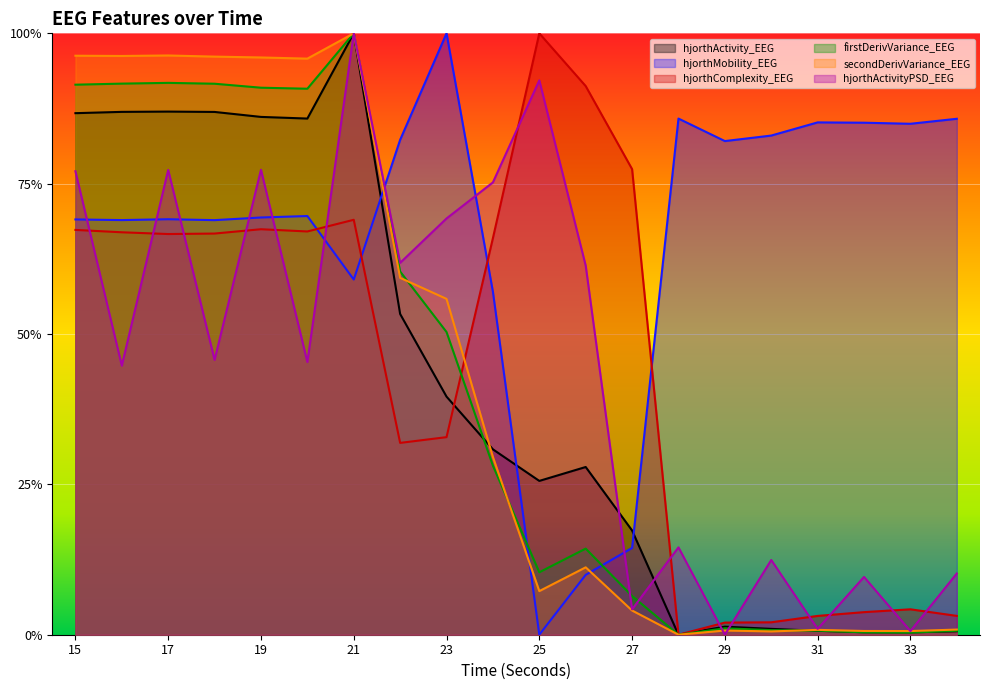

What is the sum of the secondDerivVariance_EEG values at 21 and 28?

1.0